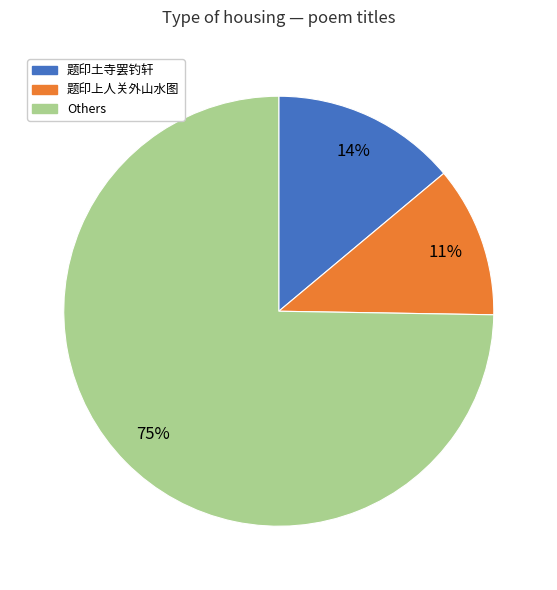

To the nearest percent, what is the average slice percentage?

33%